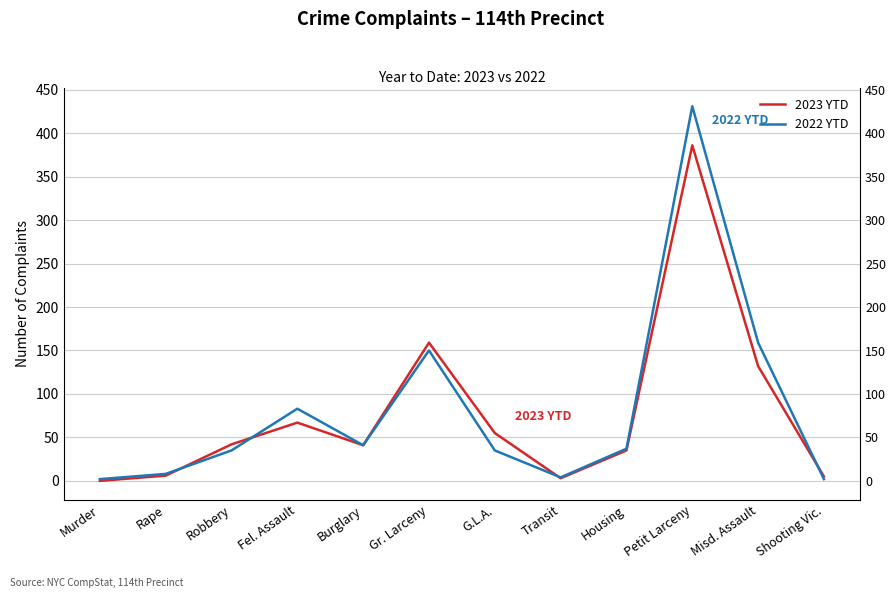

The value of 2022 YTD at Rape is 5. True or false?

False